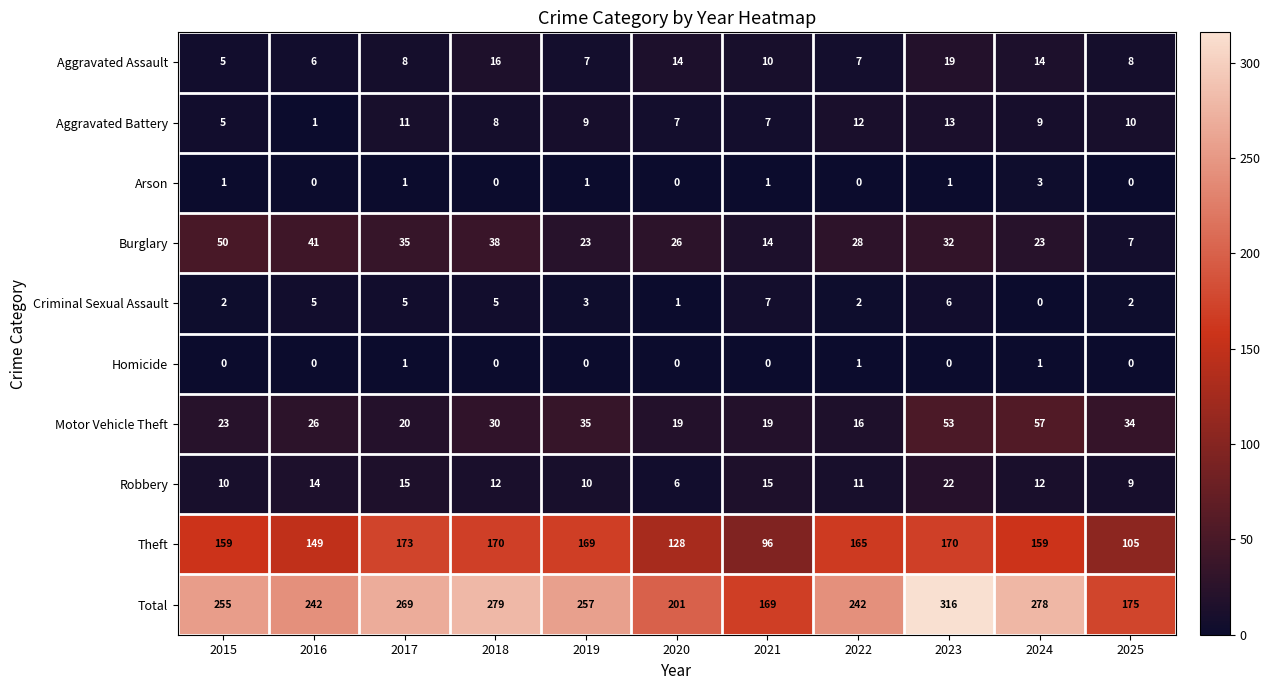

At which label does Burglary reach its peak?

2015